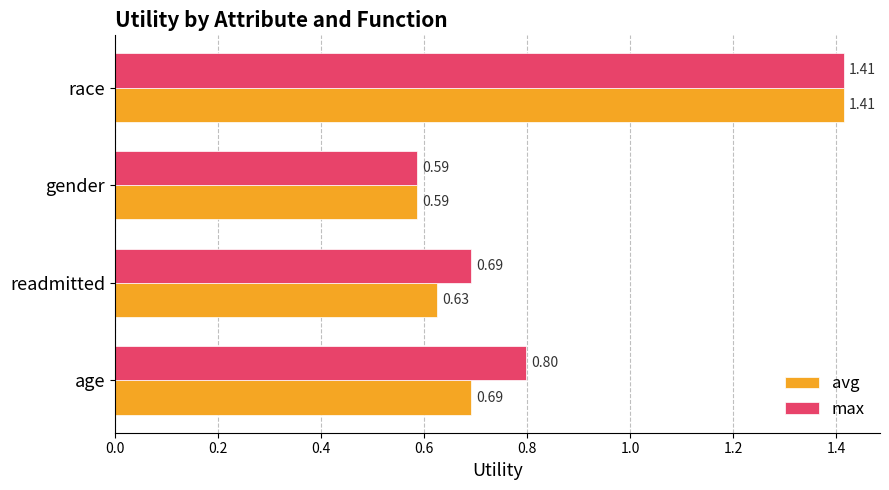

What are all the series names shown in the legend?

avg, max